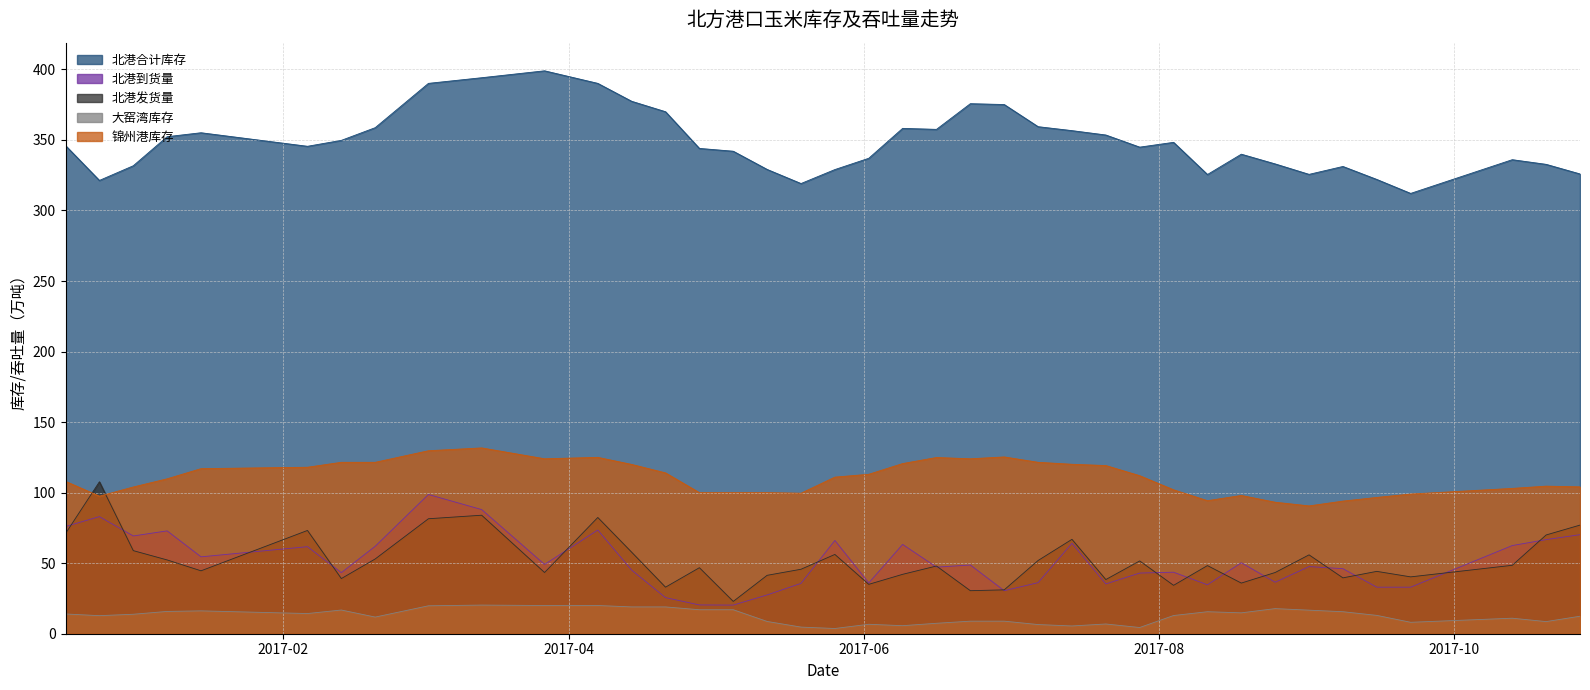

True or false: 大窑湾库存 has a value of 22.5 at 2016-12-25.

False